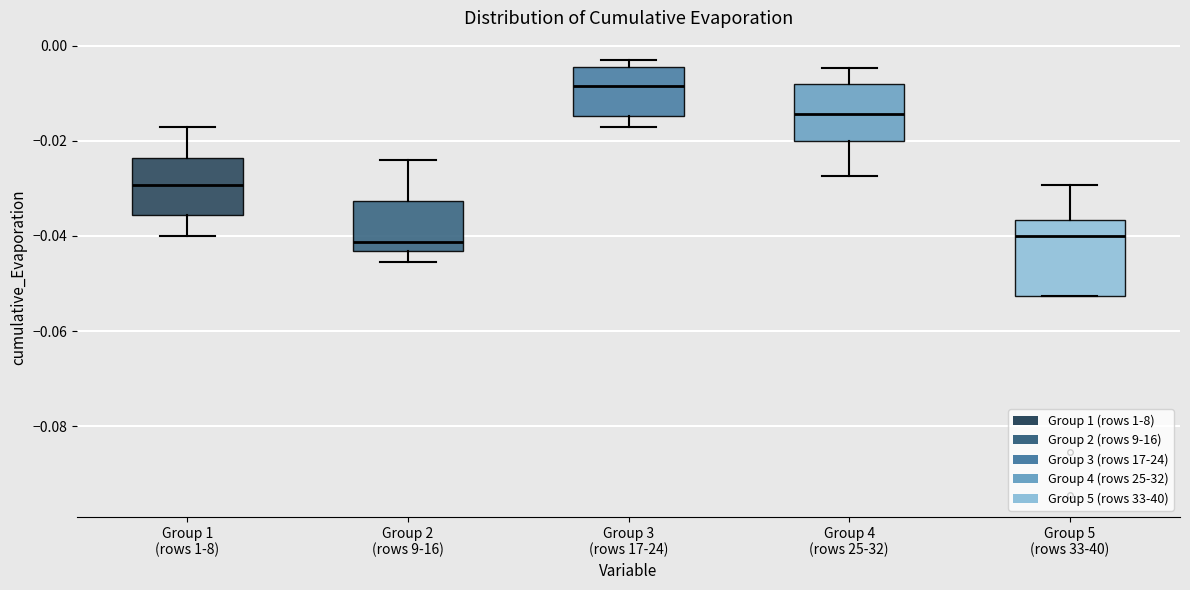

Which box is the tallest, from its lower edge to its upper edge?

Group 5 (rows 33-40)